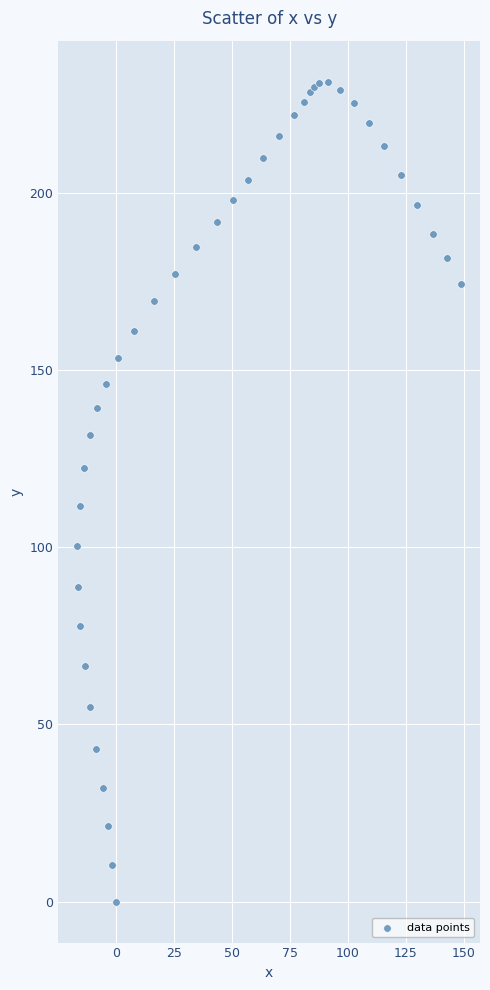

What Y value in the scatter plot is closest to 115?

111.7